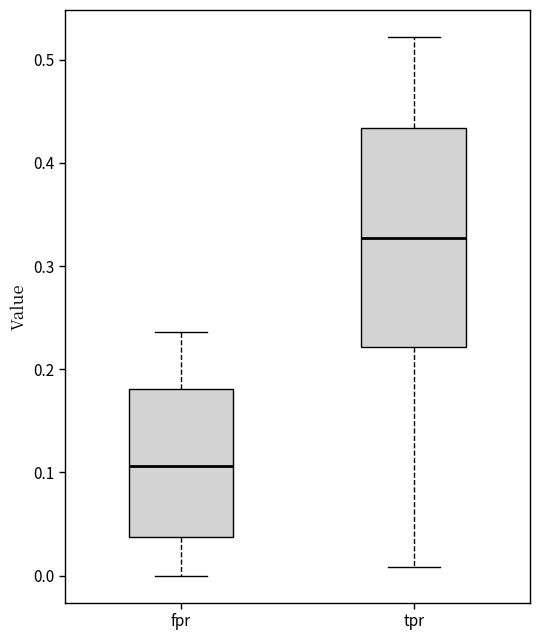

Which box has the lowest median line?

fpr